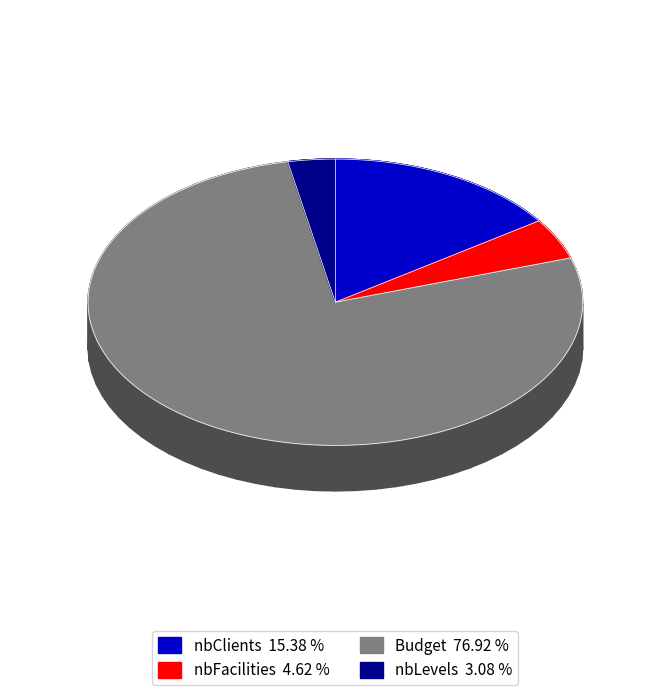

To the nearest percent, what percentage of the pie is Budget?

77%